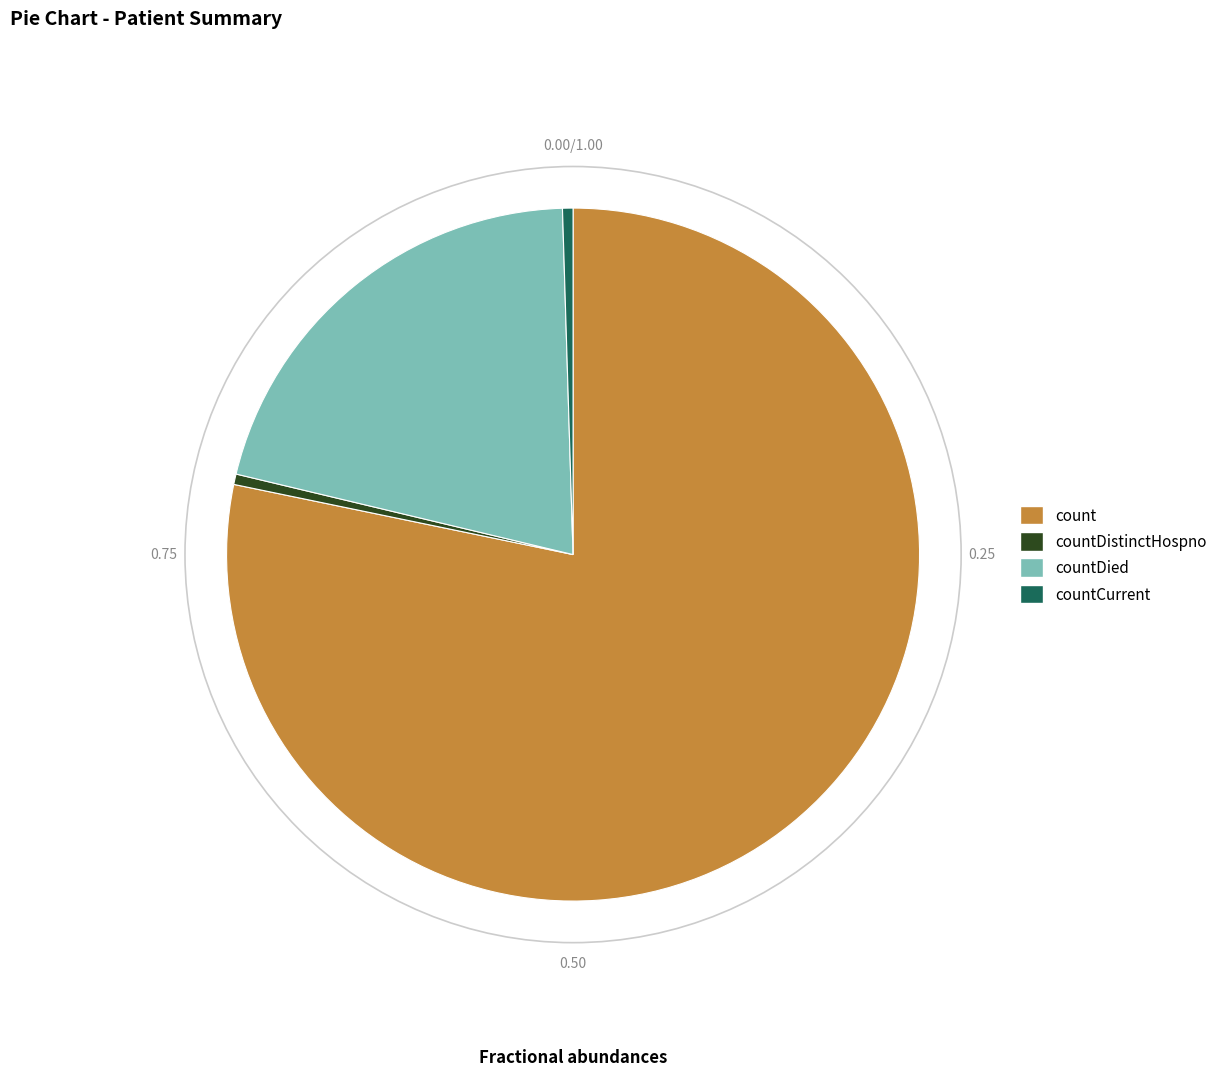

Which has a higher value, countDied or count?

count